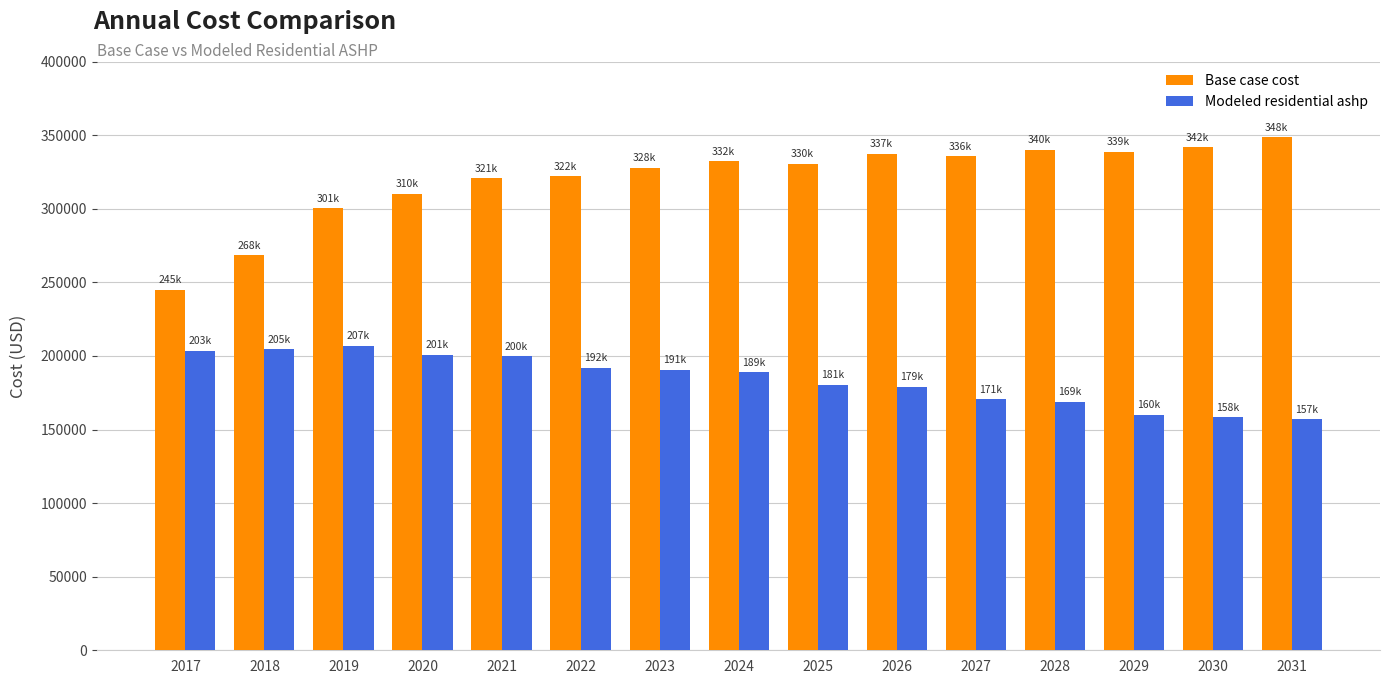

Is it true that Base case cost equals 511073.8 at 2021?

False